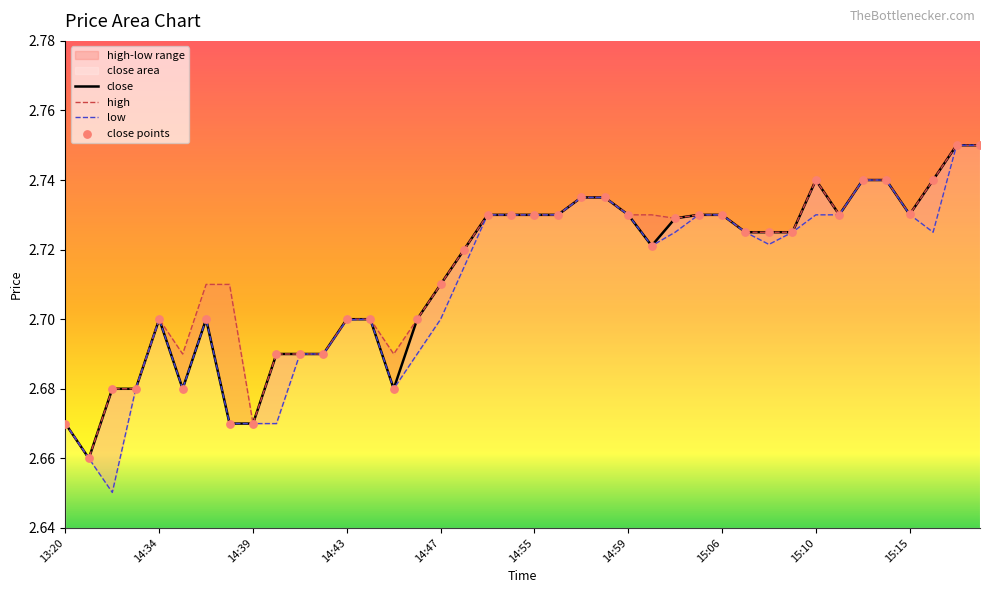

Which series has the largest total across all categories?

high